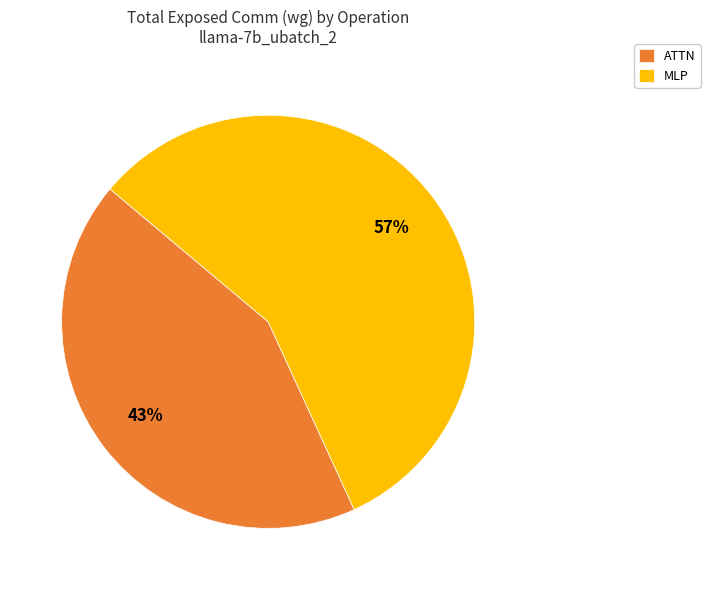

Is there any slice that represents more than half of the pie?

Yes